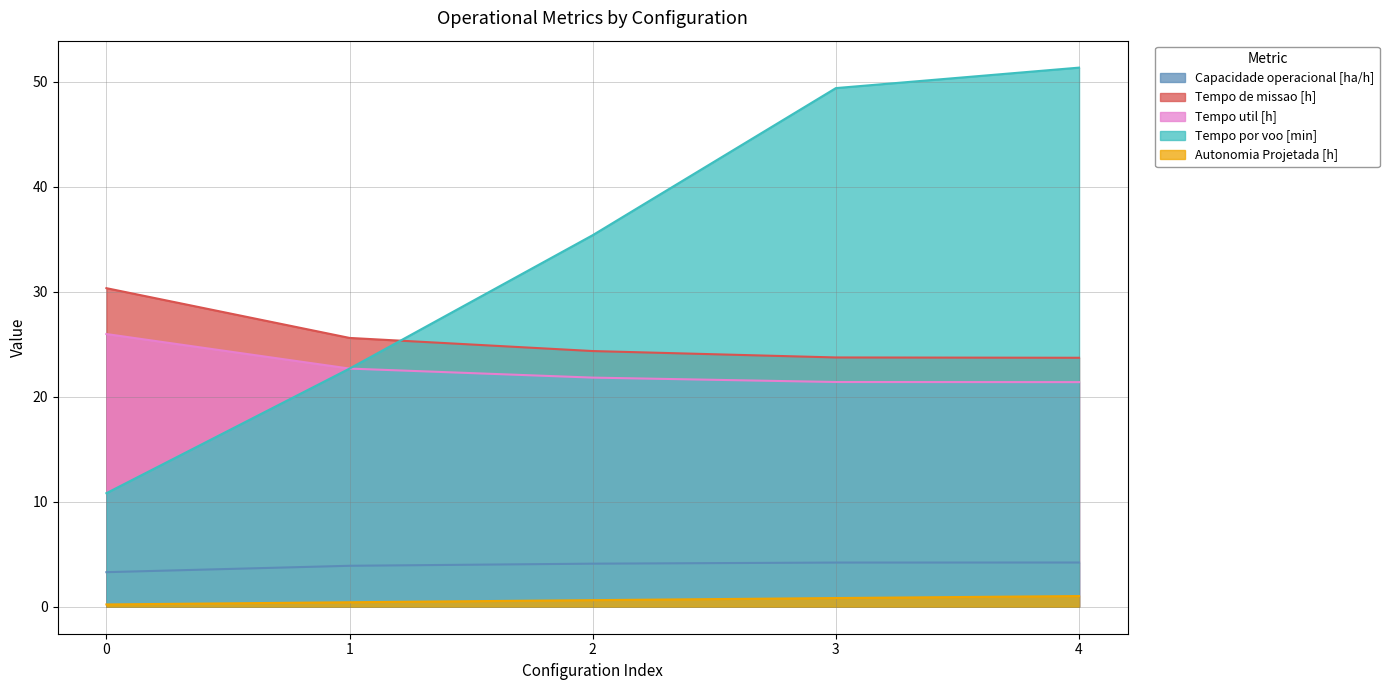

What is the sum of the Tempo de missao [h] values at 0 and 3?

54.1